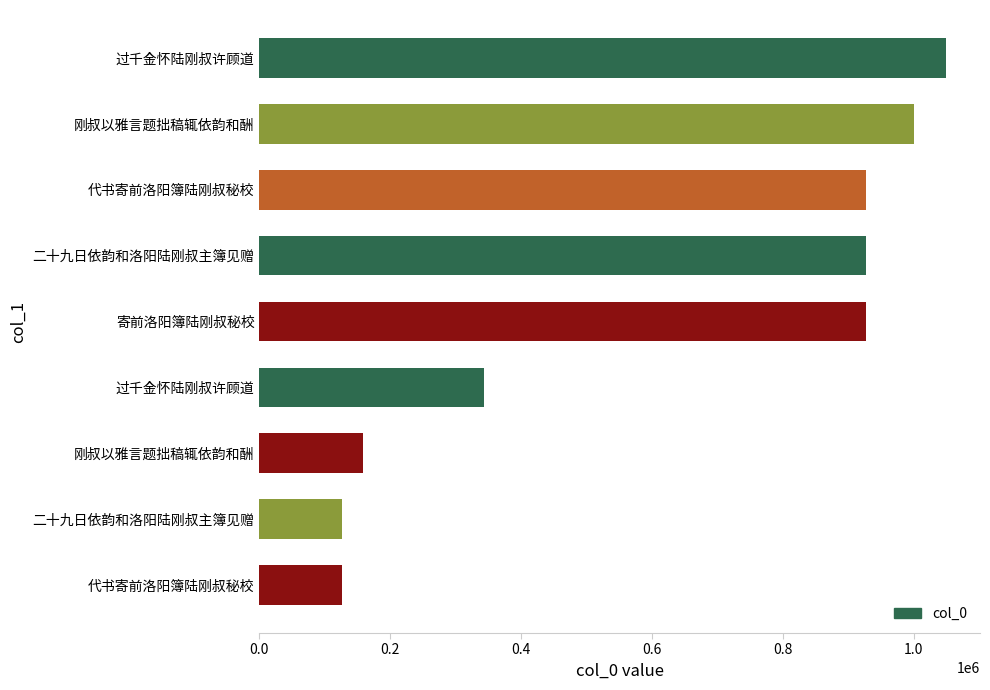

What is the greatest value displayed?

1048580